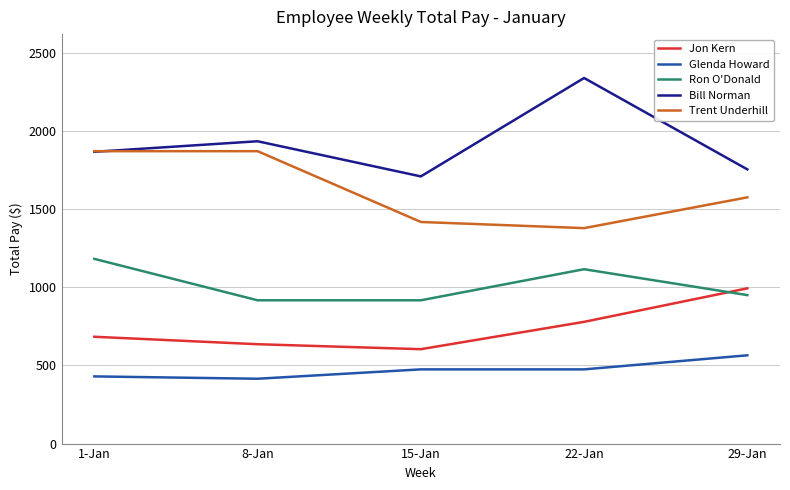

Which category has the highest value across all series?

22-Jan